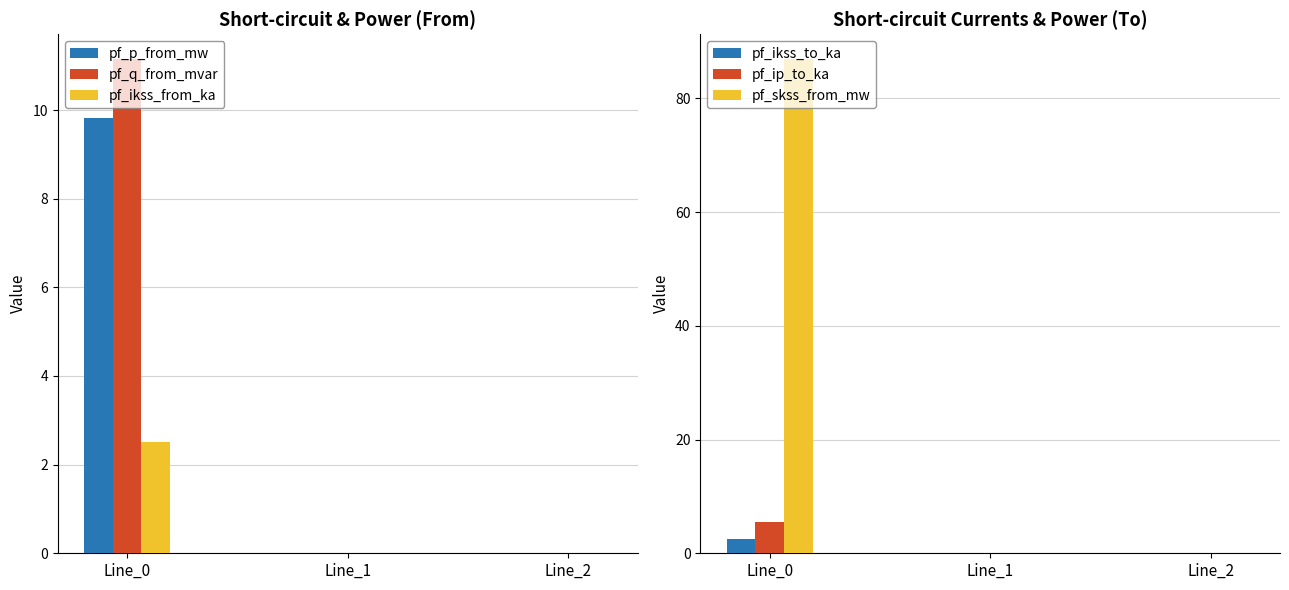

What is the total value across all series at Line_0?

118.5